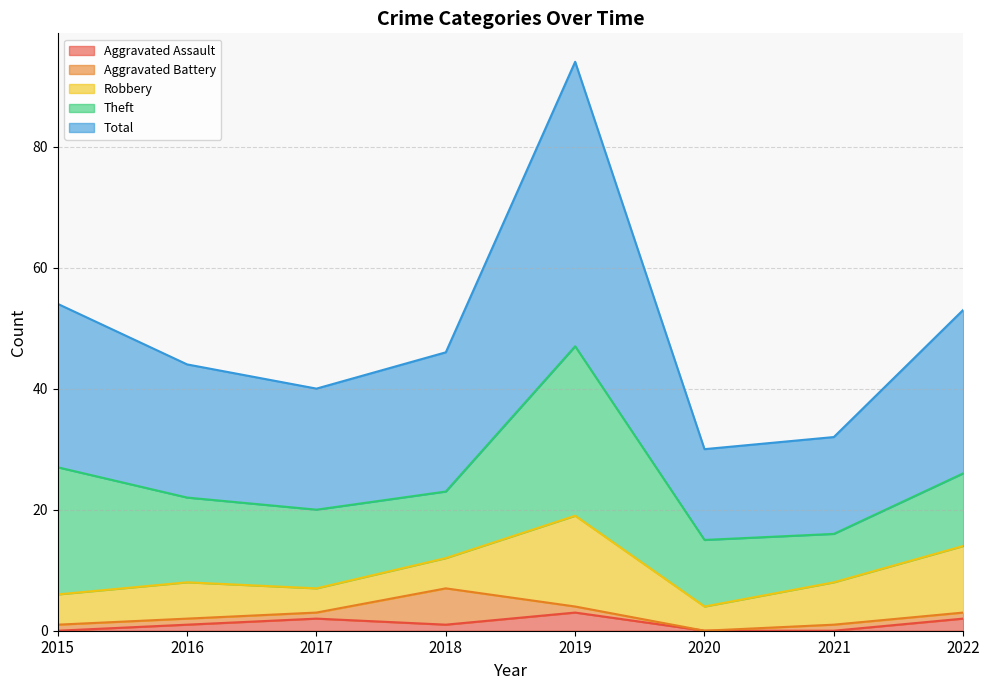

List the labels in order of Aggravated Battery value, largest first.

2018, 2015, 2016, 2017, 2019, 2021, 2022, 2020